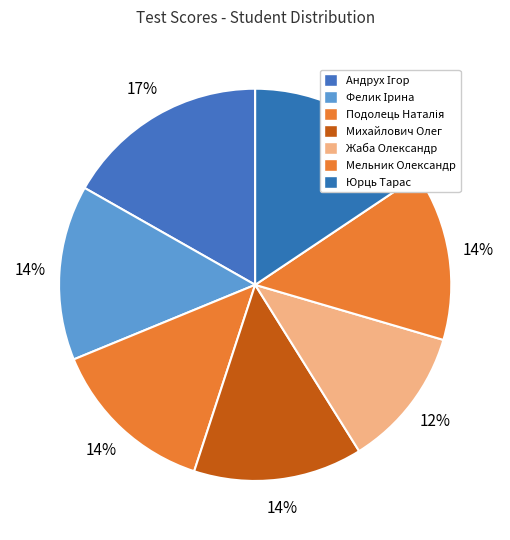

How many slices are in this pie chart?

7